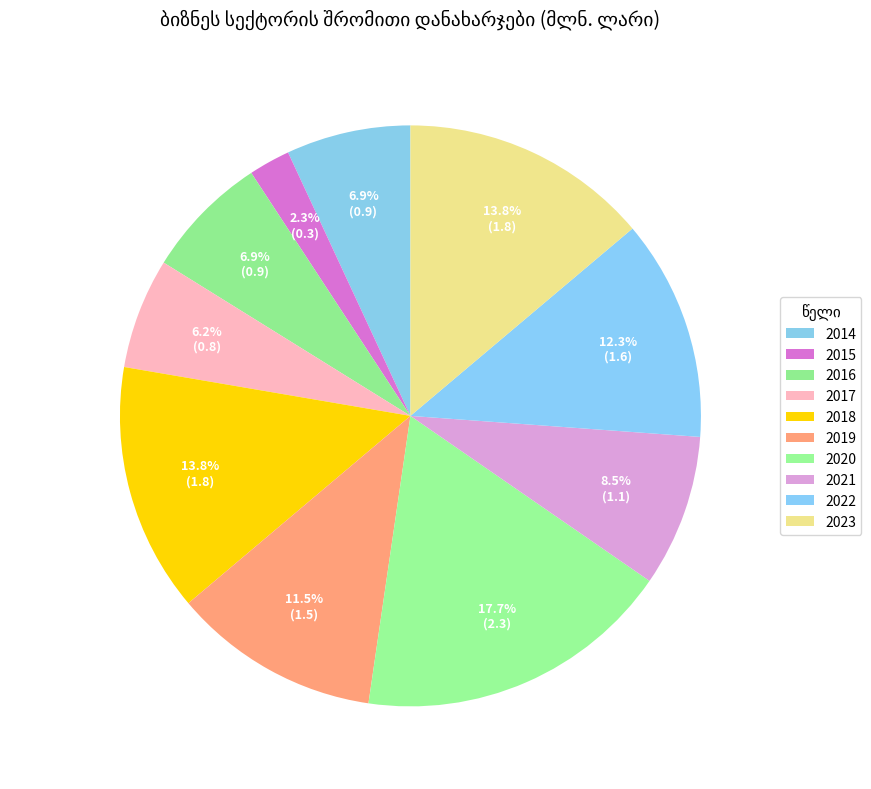

What percentage is NOT represented by 2019?

88.5%